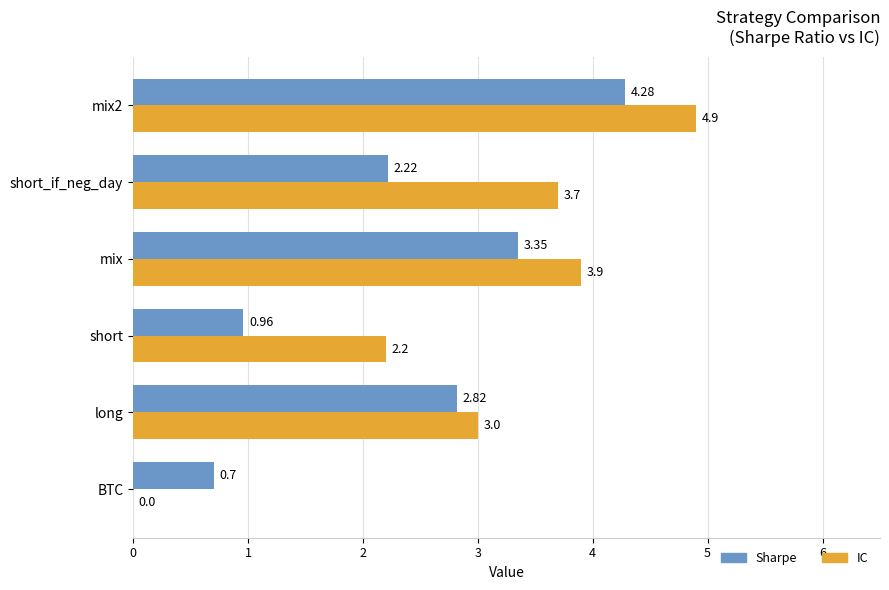

Is the value of IC at long greater than the value of Sharpe at long?

Yes